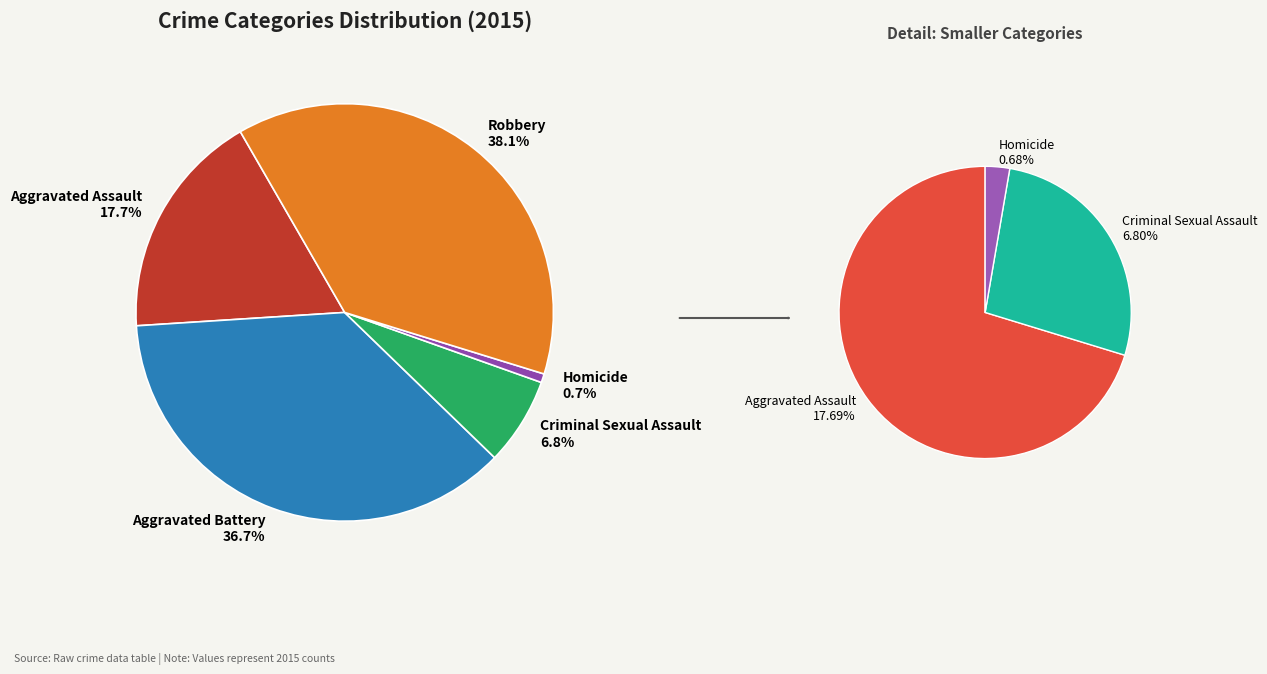

How much of the chart is everything except Homicide?

99.3%